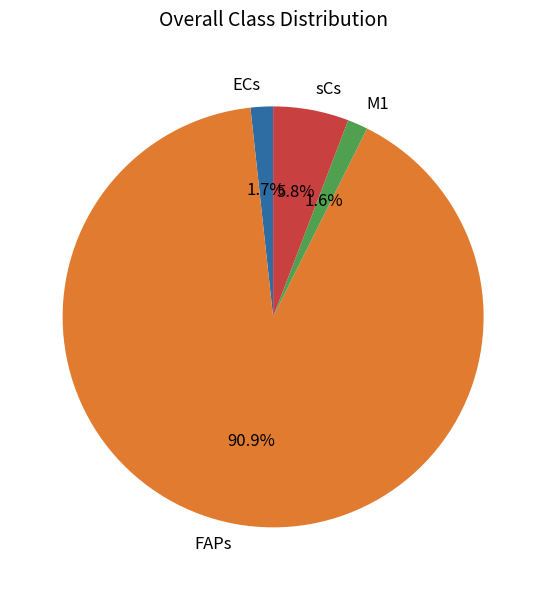

Which has a higher value, sCs or M1?

sCs